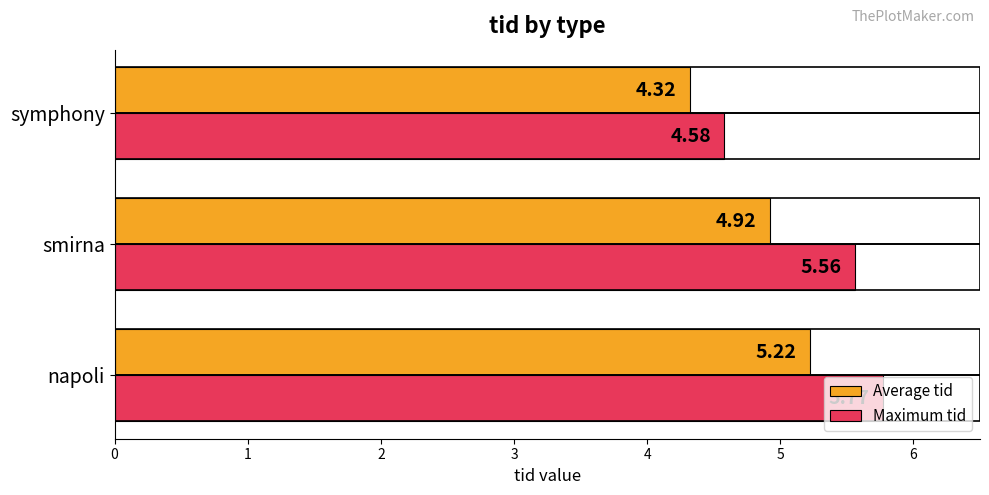

Which series has the largest total across all categories?

Maximum tid